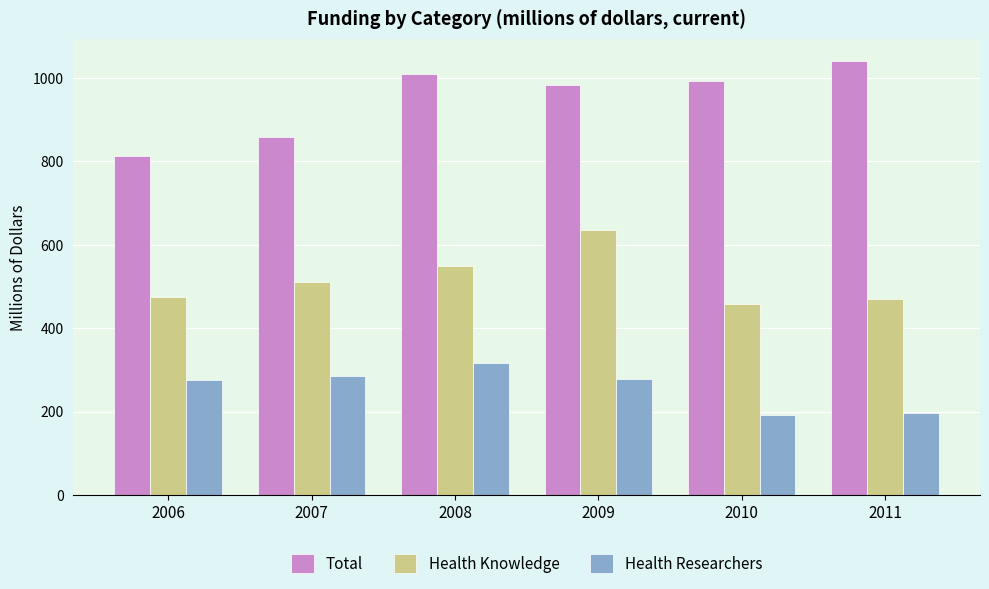

Is the value of Health Researchers at 2009 greater than the value of Health Knowledge at 2009?

No